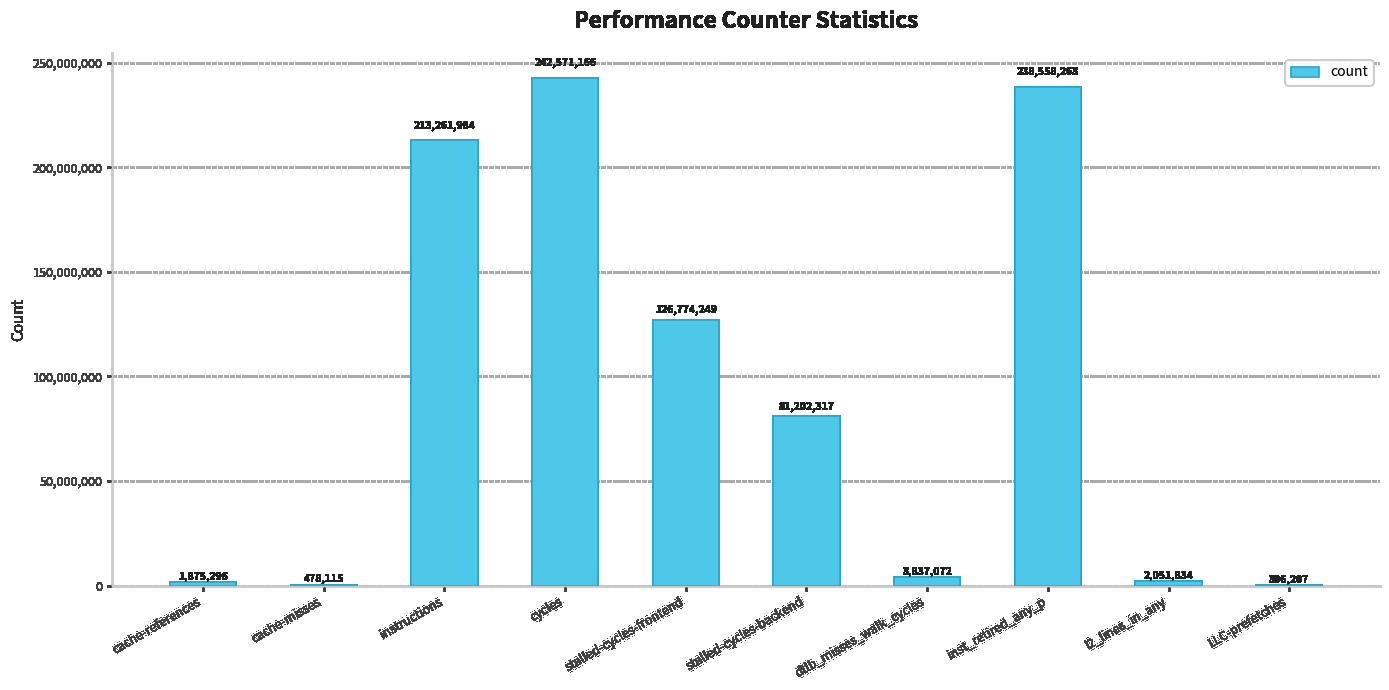

Approximately how many times larger is the value at LLC-prefetches compared to dtlb_misses_walk_cycles?

0.1